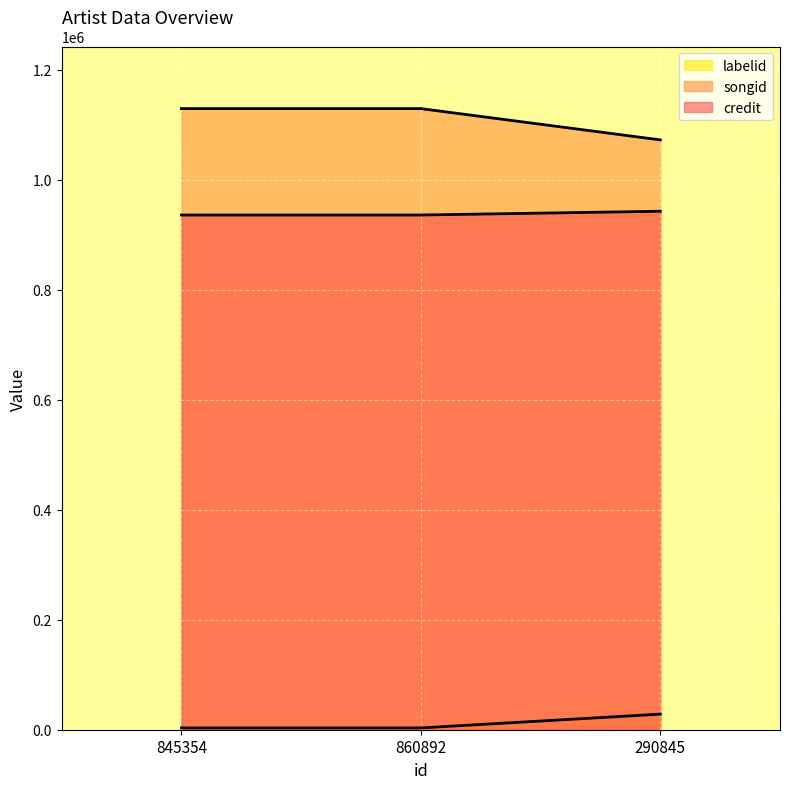

Is it true that credit equals 5341 at 845354?

False